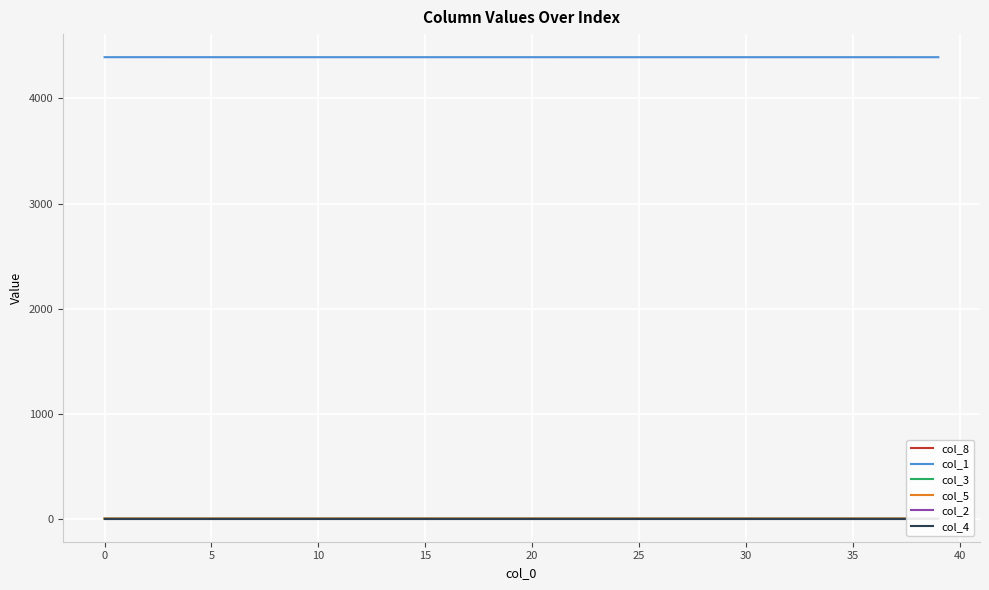

What is the spread (max minus min) of values at 21?

4392.9